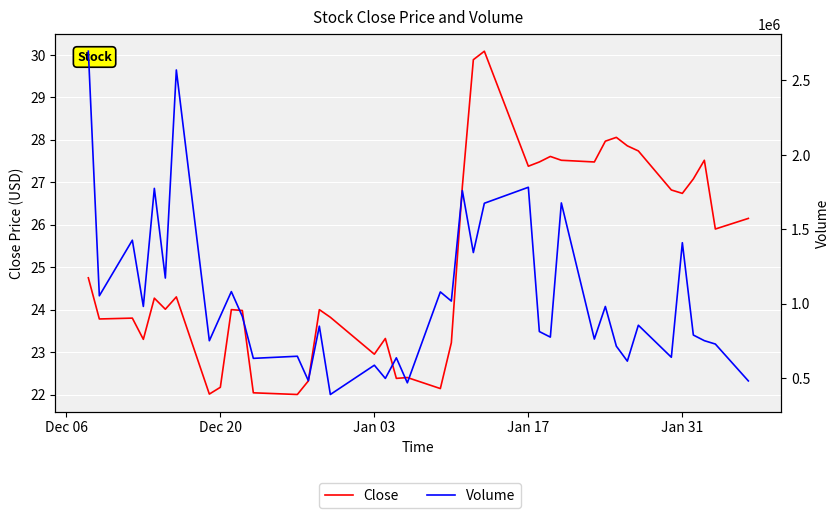

What is the highest value of the Volume series?

2696500.0